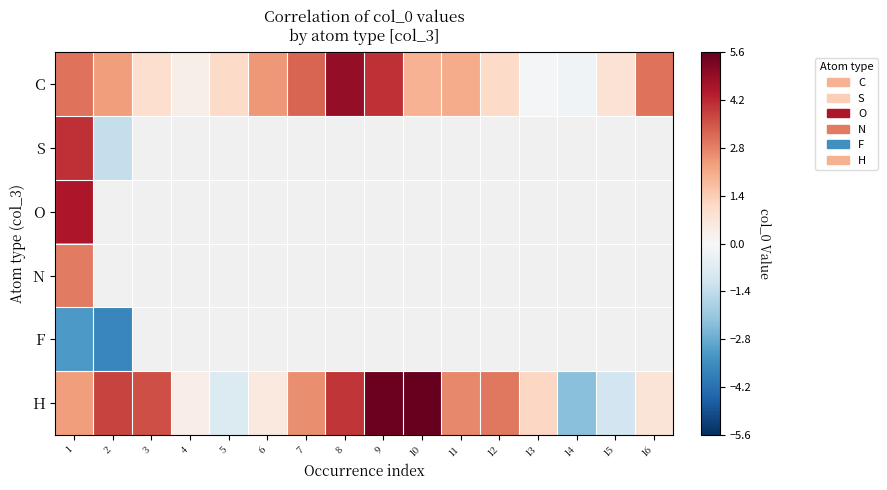

Count the number of data series in this chart.

6